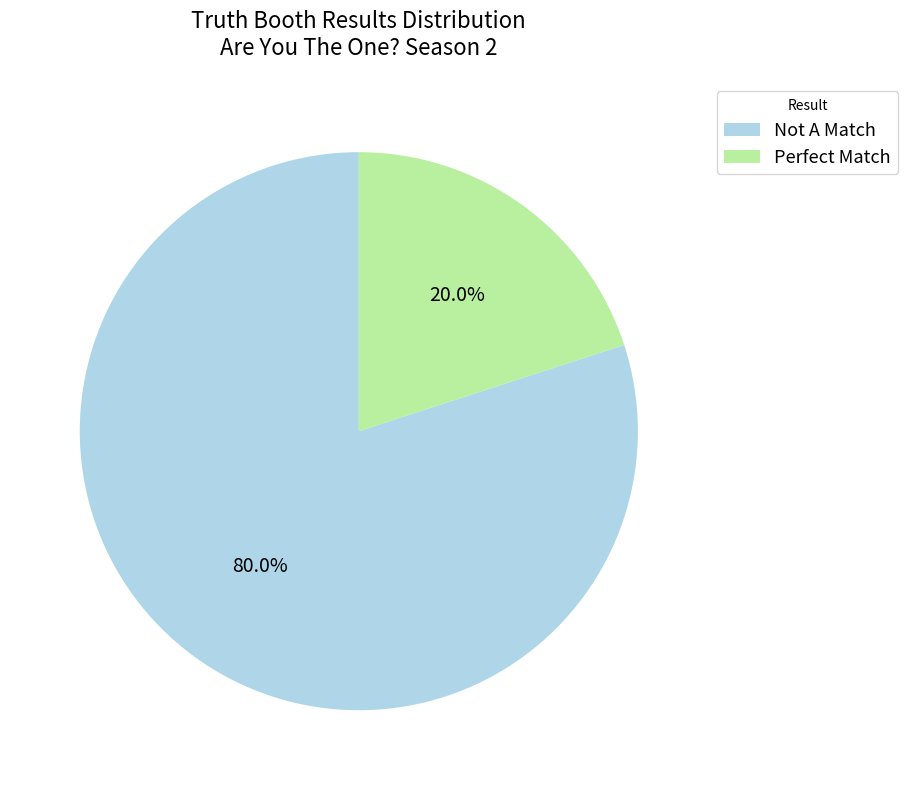

Which has a higher value, Perfect Match or Not A Match?

Not A Match